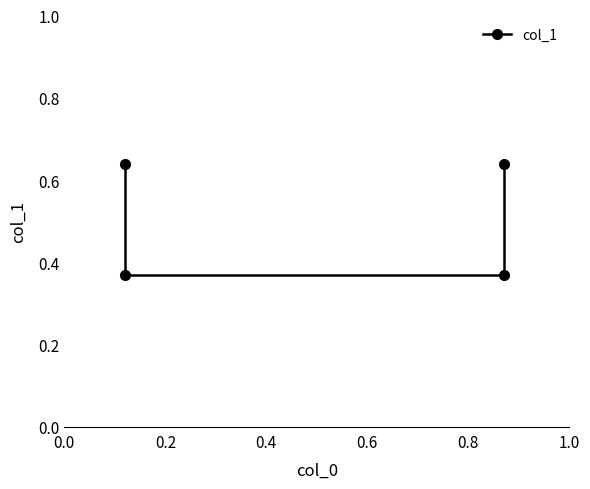

Is this an area chart (filled region under the line)?

No